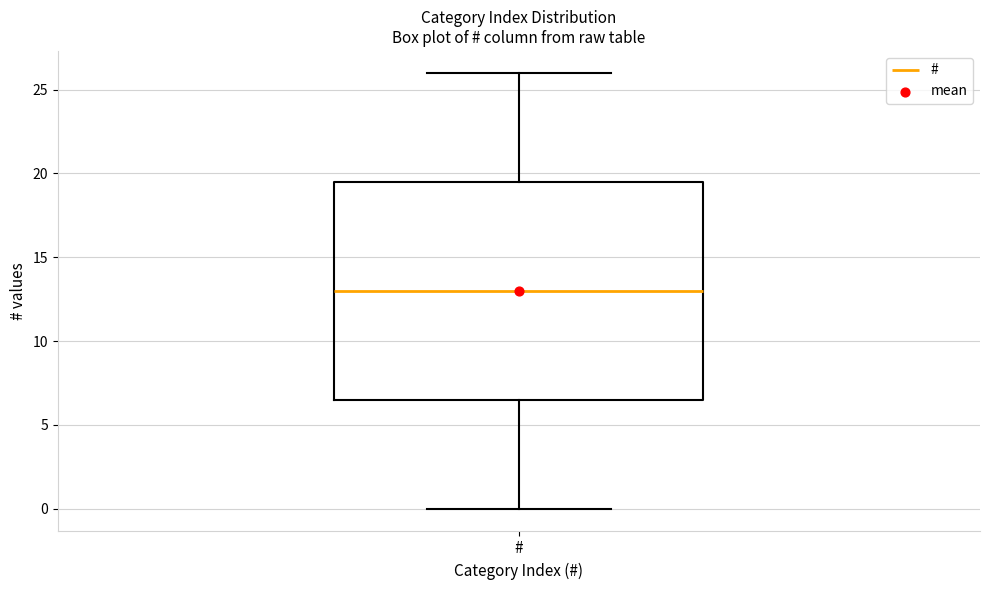

Where does the median line of the box for # sit on the y-axis? The values are not printed on the chart, so give them approximately, as read against the axis.

13.0